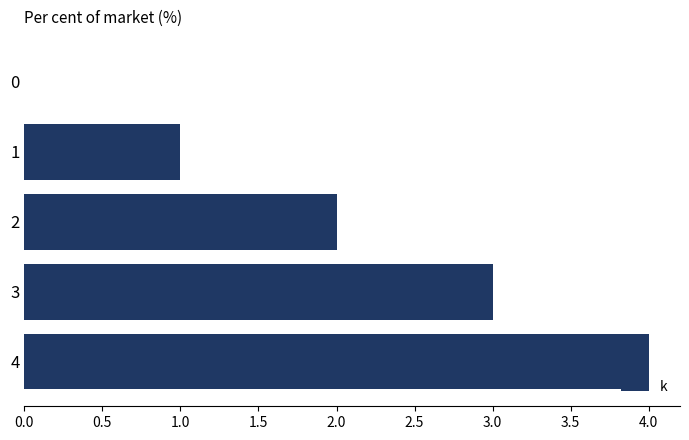

At which category does the chart reach its peak across all series?

4